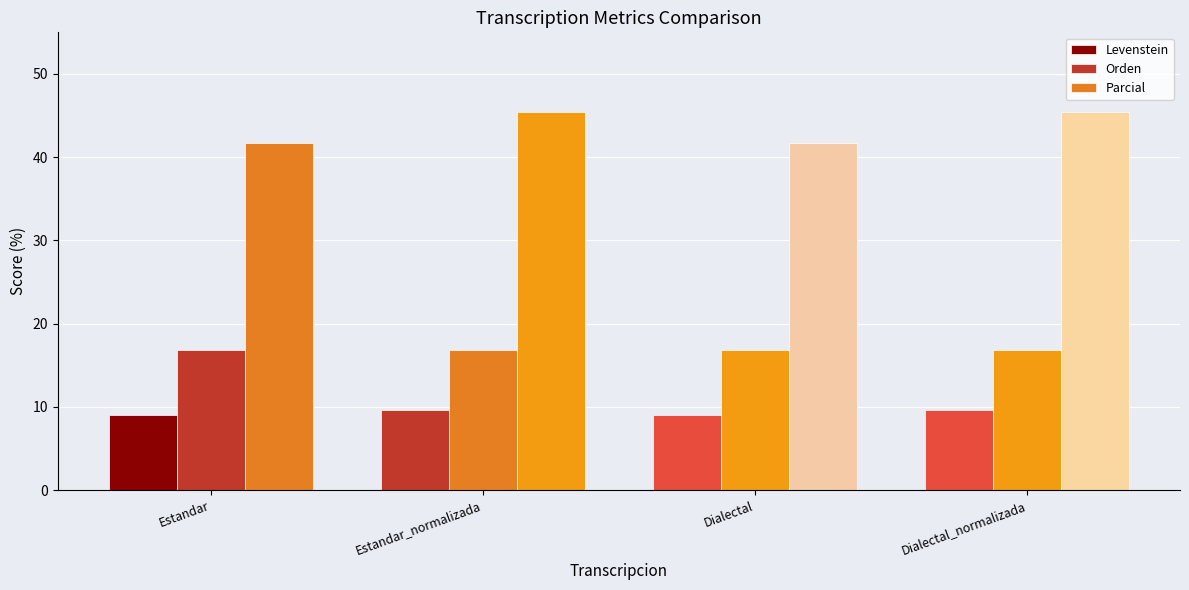

Where is Orden nearest to the value 16?

Estandar